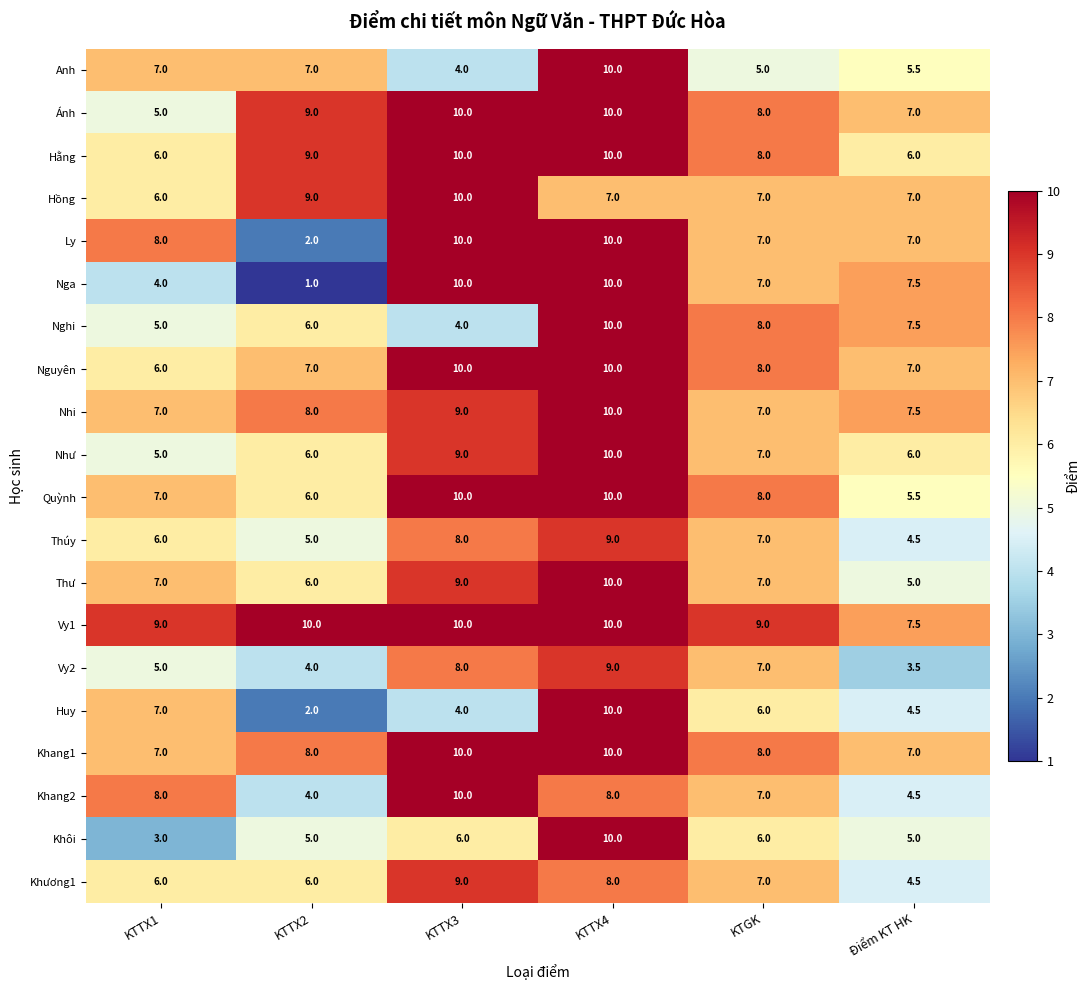

Read the Khang2 value at KTGK.

7.0